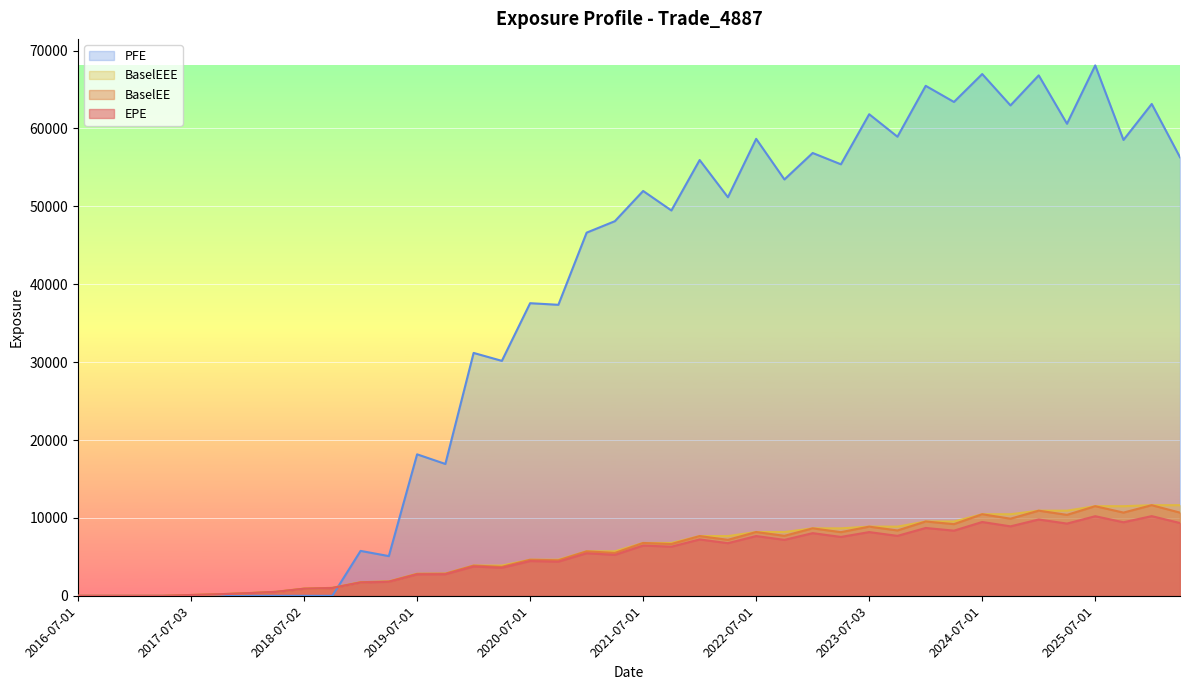

What is the difference between the maximum and second lowest values in the BaselEE series?

11635.9